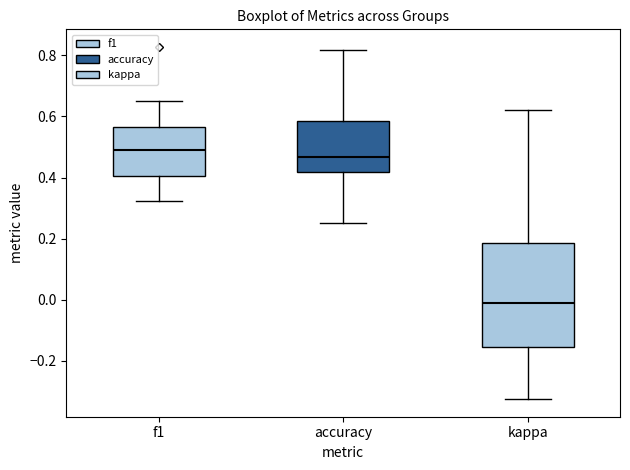

Where is the lower edge of the box for accuracy on the y-axis? The values are not printed on the chart, so give them approximately, as read against the axis.

0.42